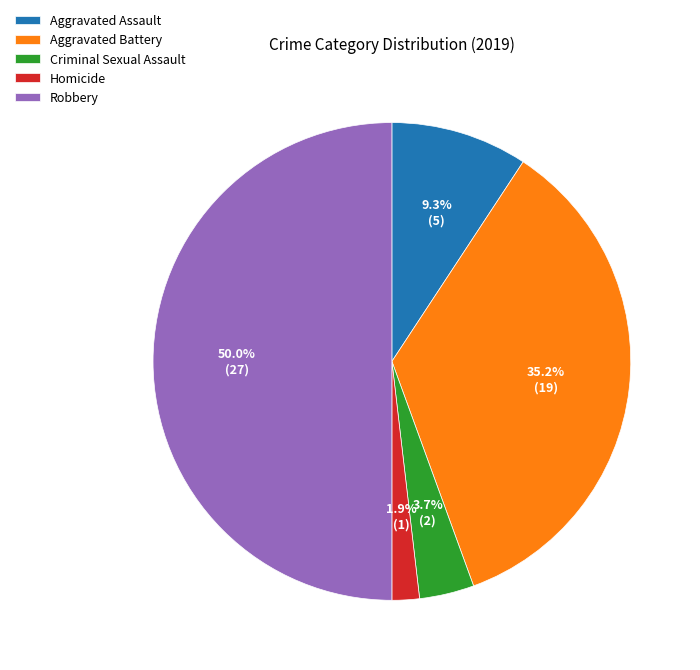

What percentage is NOT represented by Criminal Sexual Assault?

96.3%